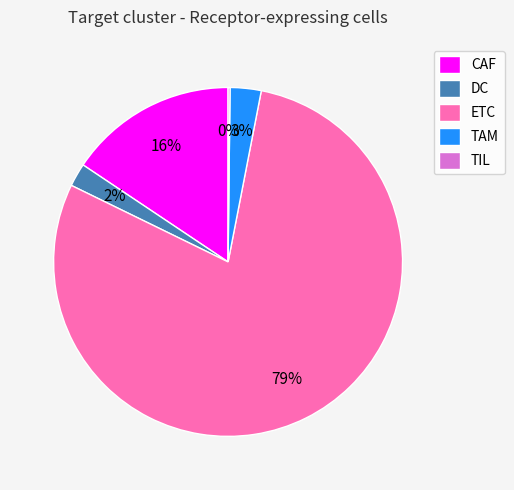

Is the sum of ETC and DC greater than half?

Yes